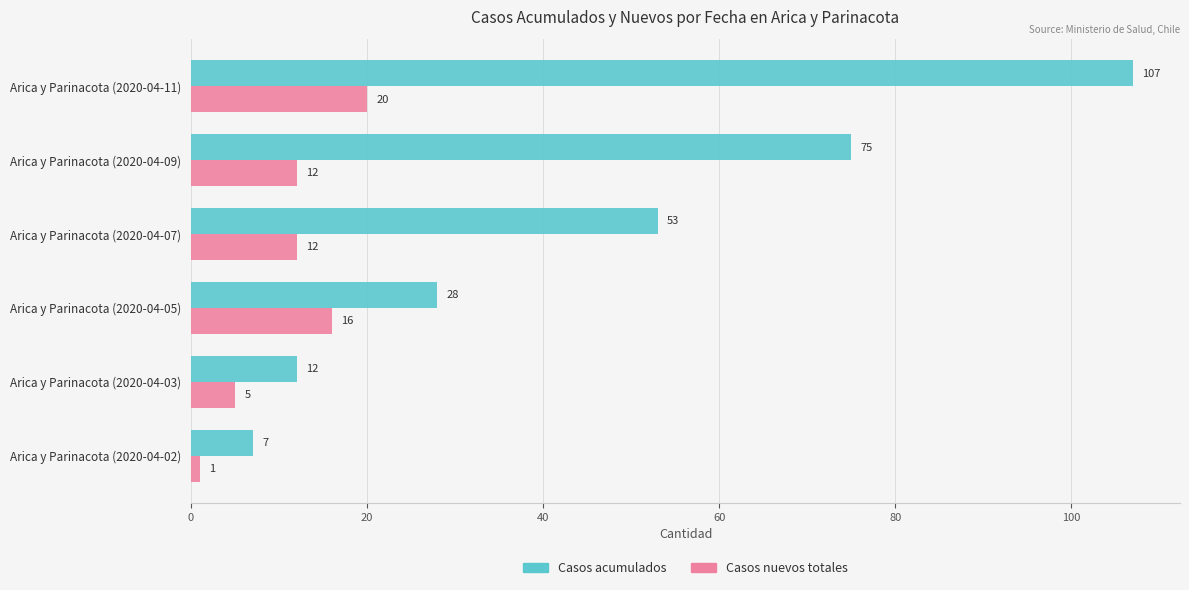

What is the difference between the Casos acumulados values at Arica y Parinacota (2020-04-07) and Arica y Parinacota (2020-04-11)?

54